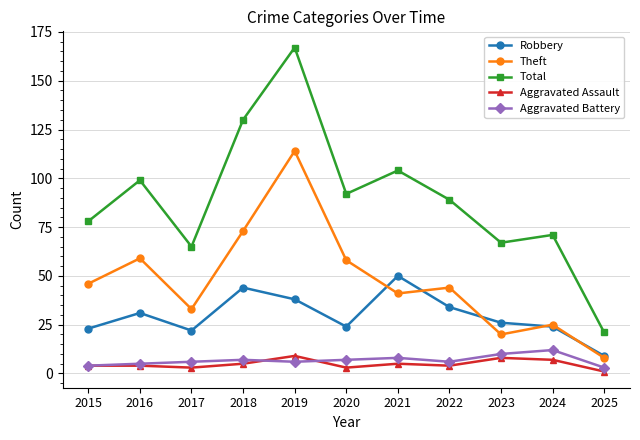

What are all the series names shown in the legend?

Robbery, Theft, Total, Aggravated Assault, Aggravated Battery